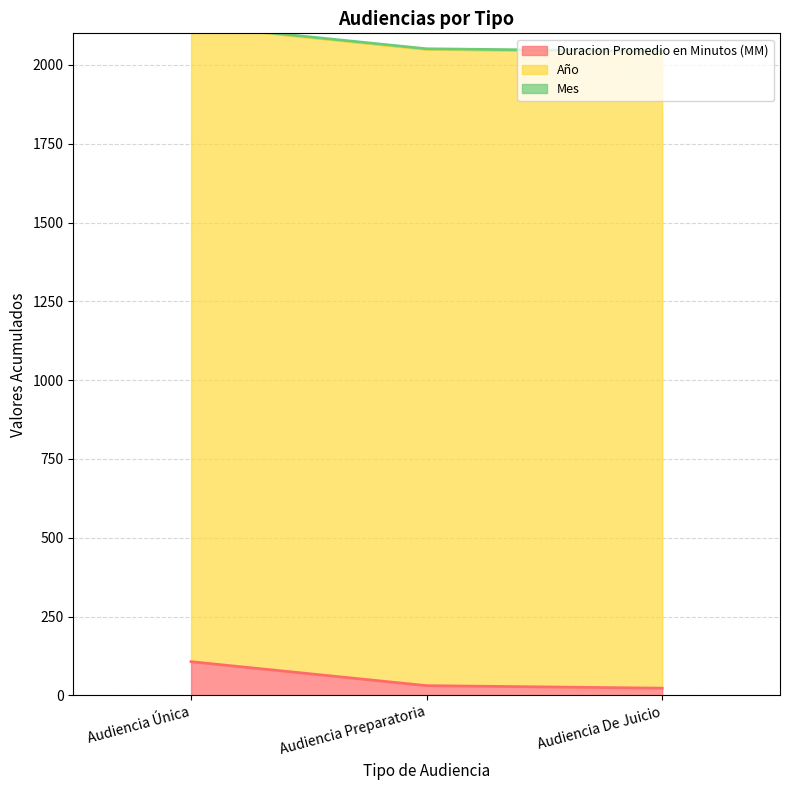

What is the value of the Mes point at the 2nd from the left?

2